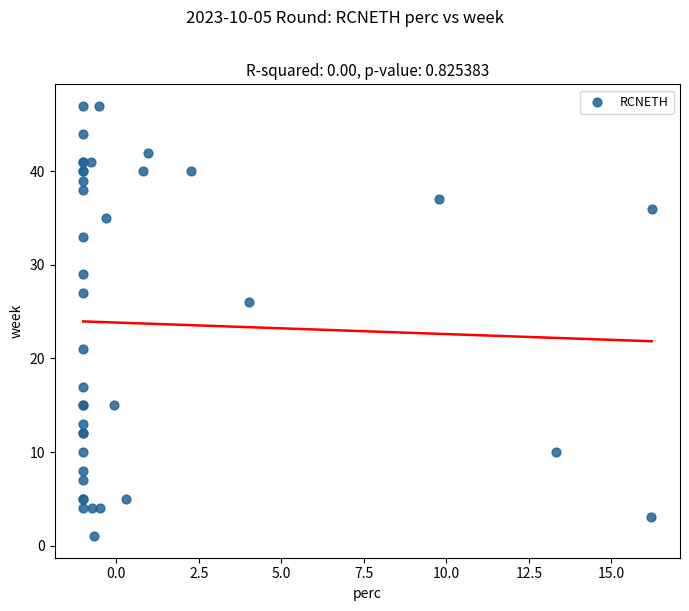

What Y value in the scatter plot is closest to 24?

26